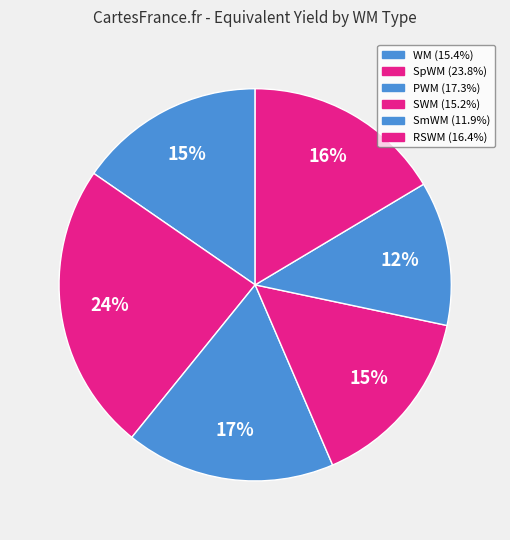

Does PWM represent more than half of the total?

No